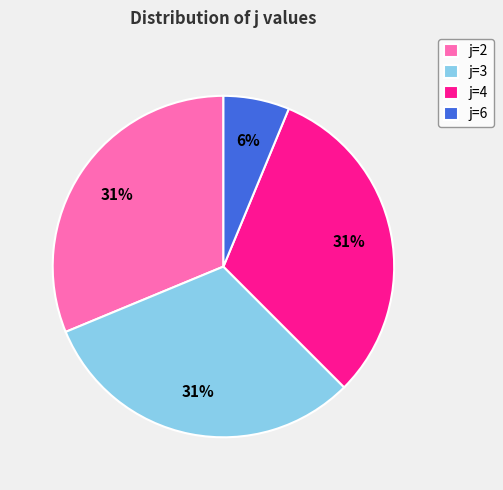

The j=2 slice represents 42% of the pie. True or false?

False